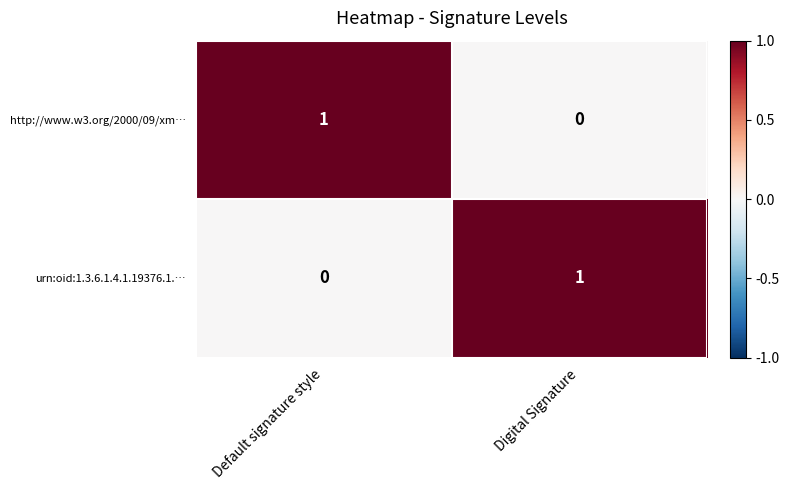

The value of http://www.w3.org/2000/09/xm… at Default signature style is 0. True or false?

False